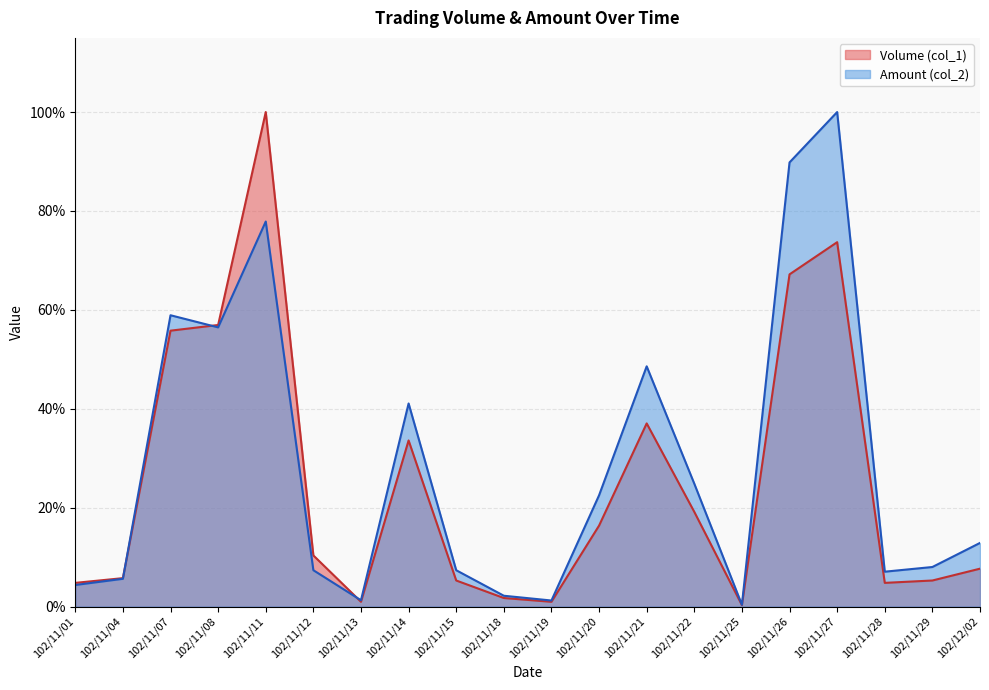

How many intersections are there between Volume (col_1) and Amount (col_2)?

3